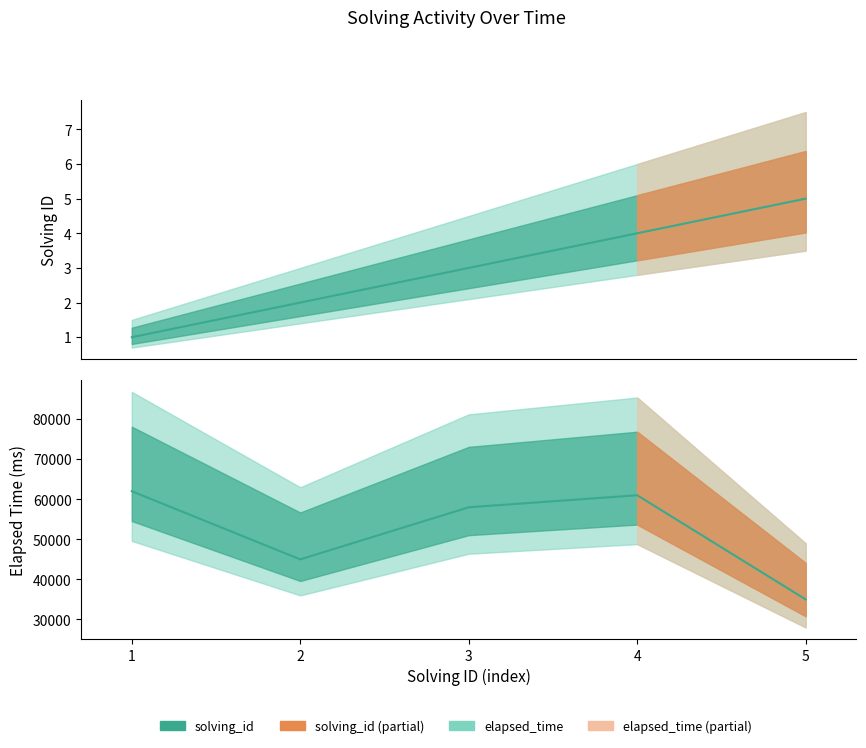

What is the difference between the elapsed_time values at 2 and 3?

13000